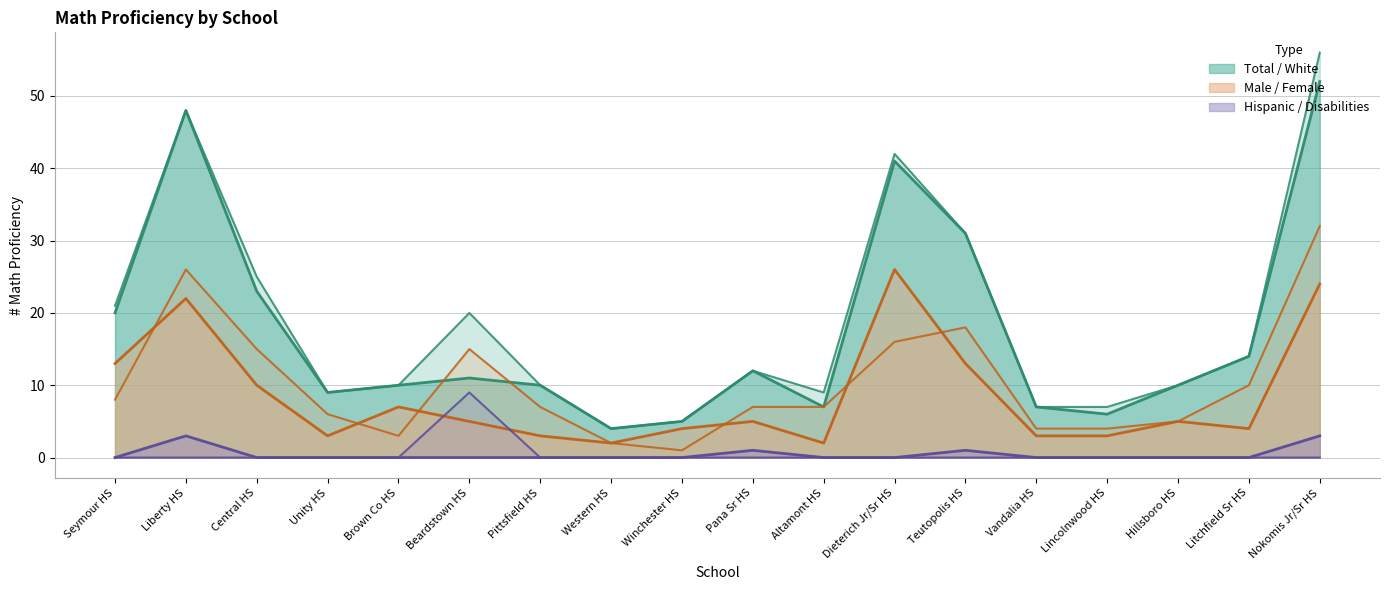

Does the chart display data point markers on the line(s)?

No